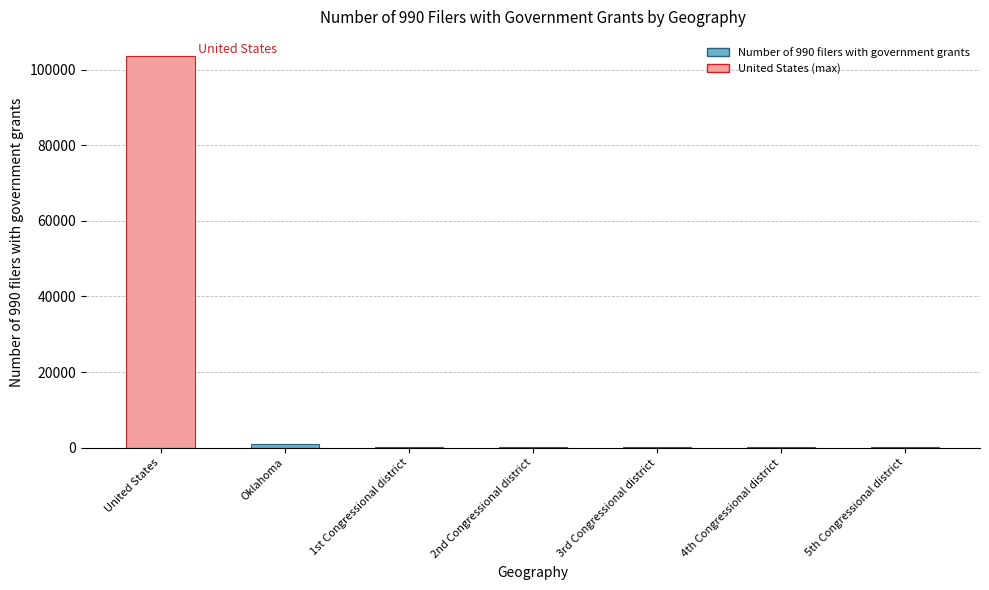

The value at Oklahoma is 906. True or false?

True